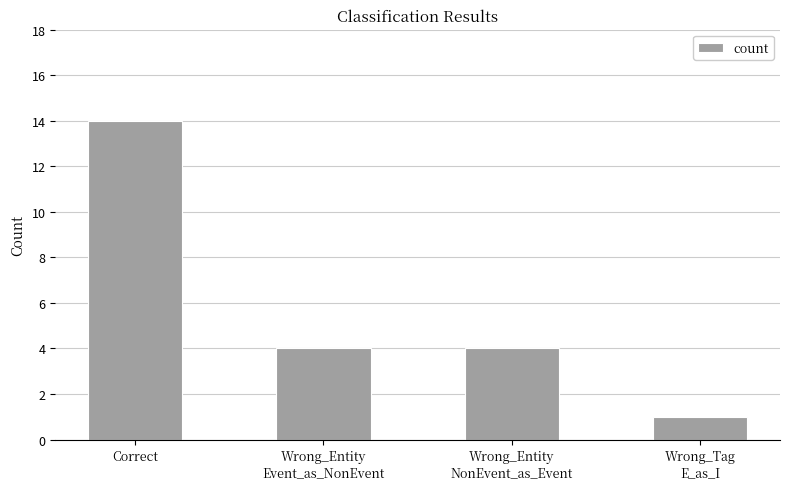

What is the smallest value displayed?

1